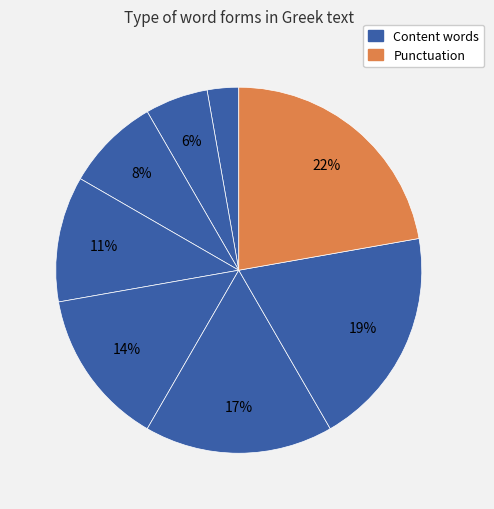

How many slices are in this pie chart?

8